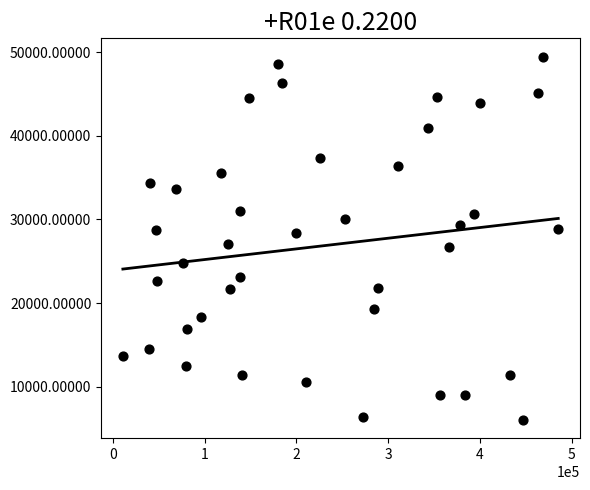

What is the range of X values (max minus min)?

474281